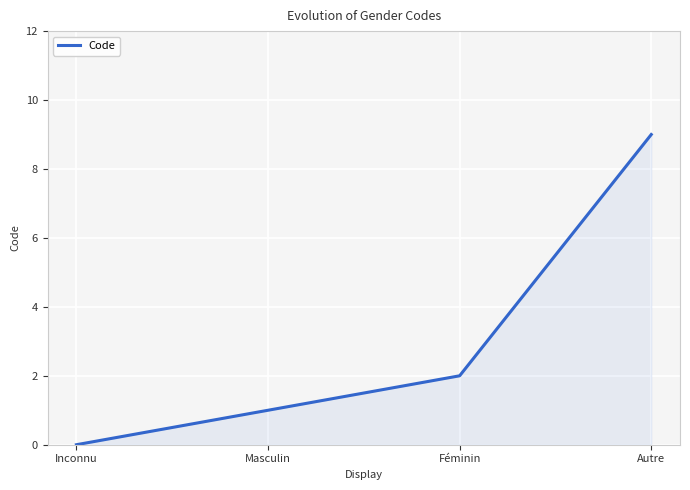

How many values are above zero?

3